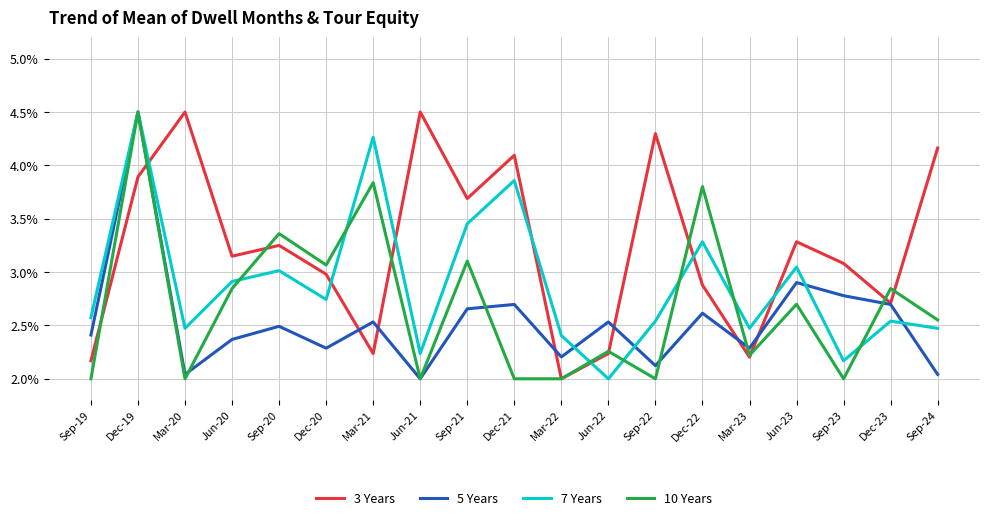

True or false: 10 Years has more than 2 interior local peaks.

True